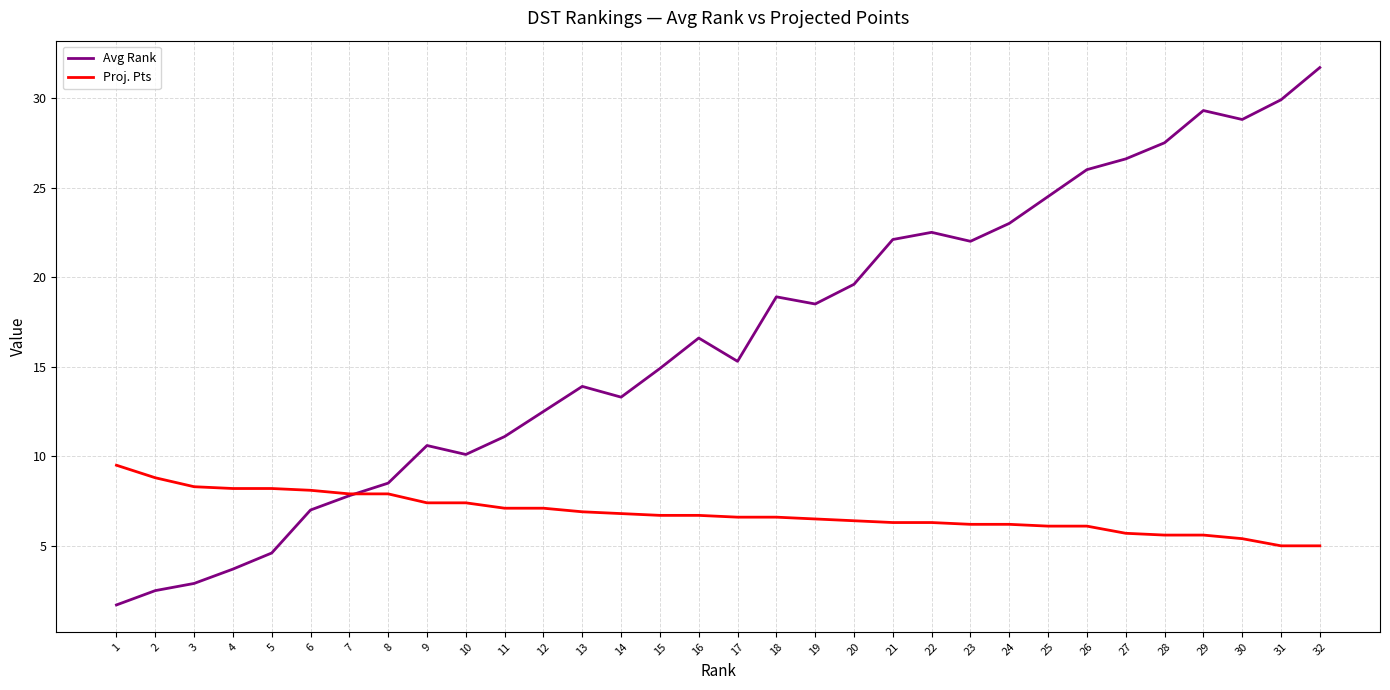

The value of Proj. Pts at 17 is 10.9. True or false?

False